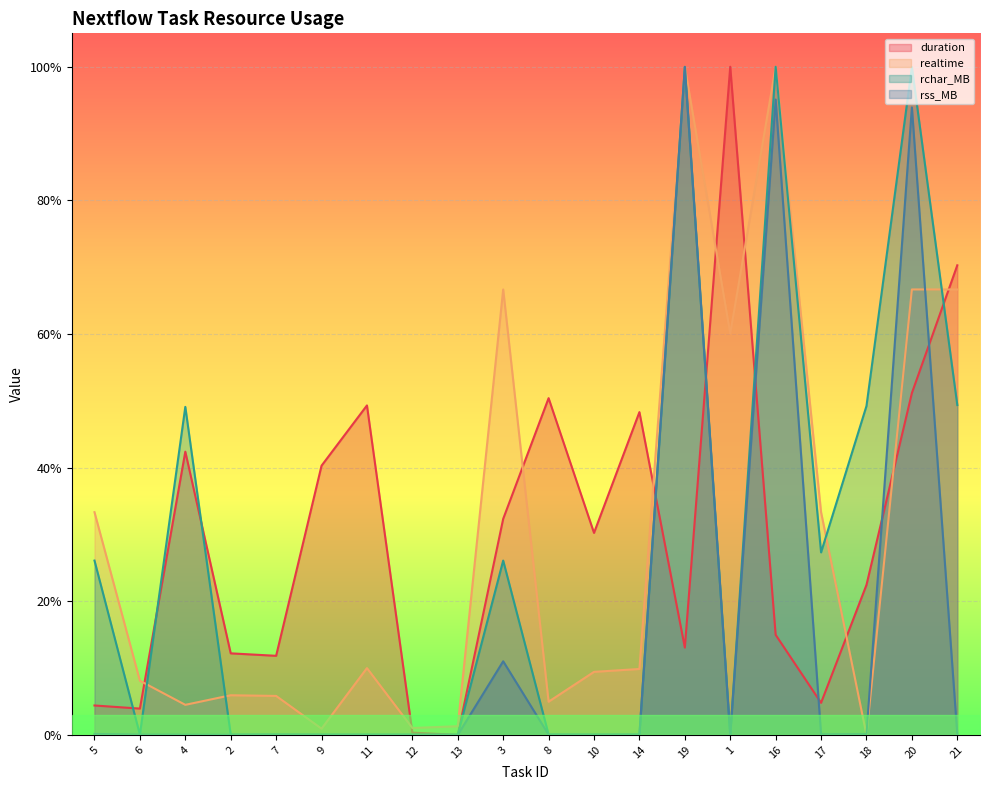

What are all the series names shown in the legend?

duration, realtime, rchar_MB, rss_MB